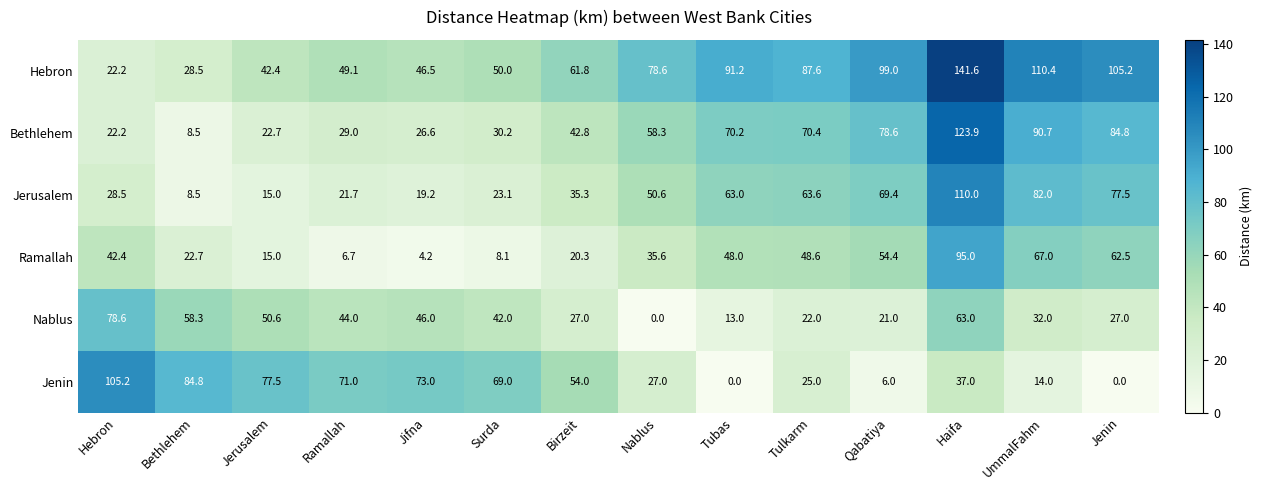

At how many categories does at least one series exceed 86?

7